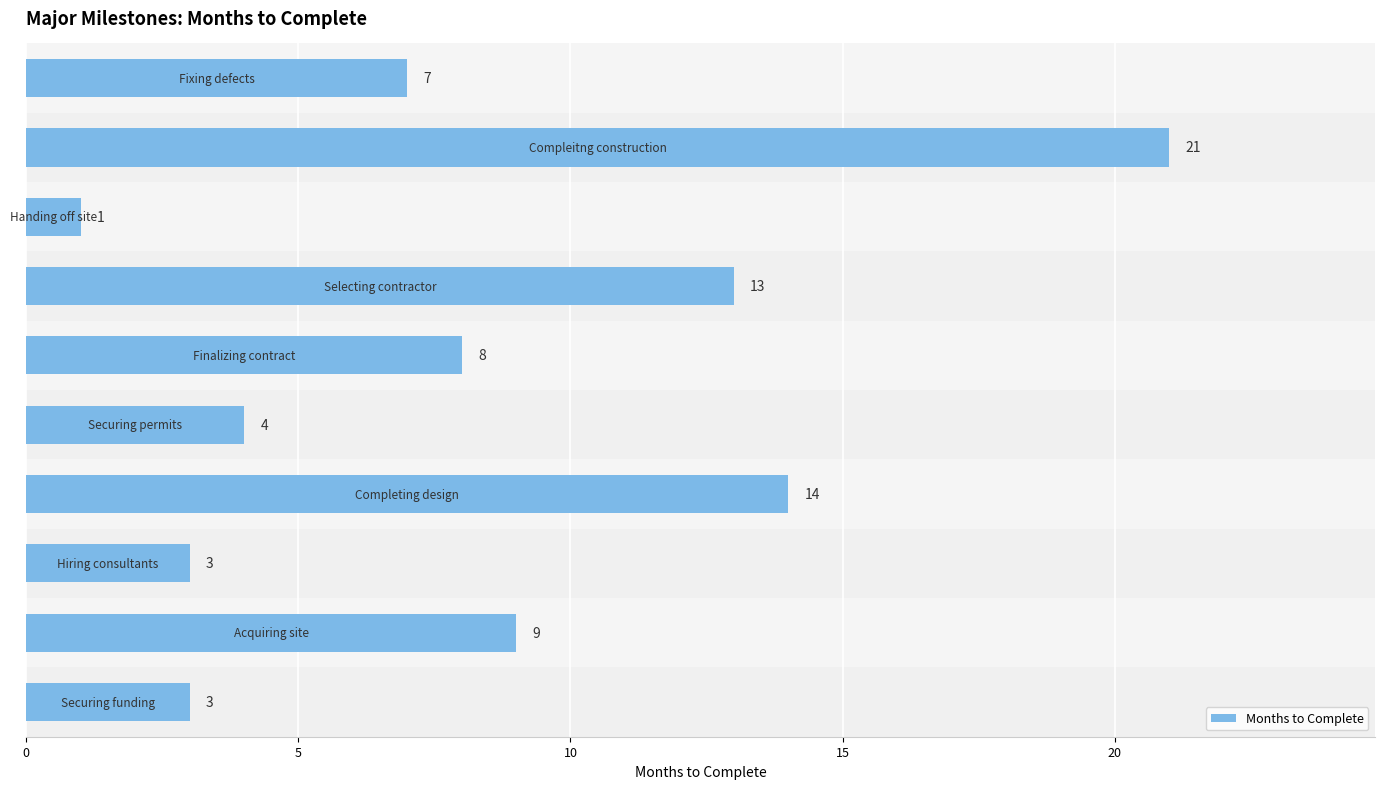

How many categories are shown in the chart?

10